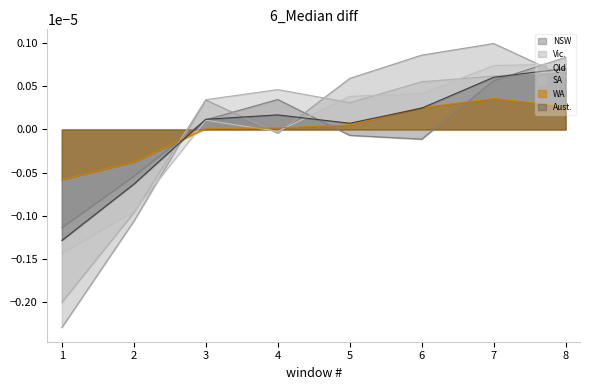

List the series in order of their peak value, lowest first.

WA, Qld, Aust., SA, NSW, Vic.